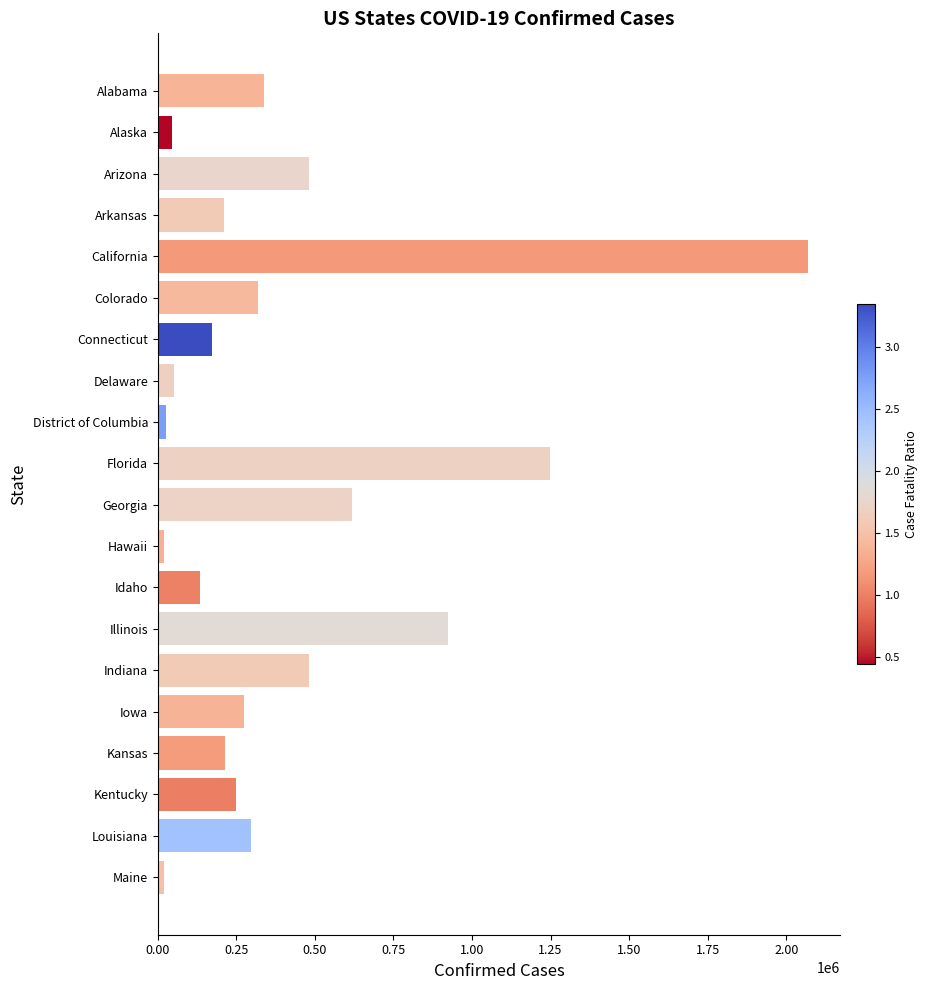

Which has a higher value, Florida or Arizona?

Florida